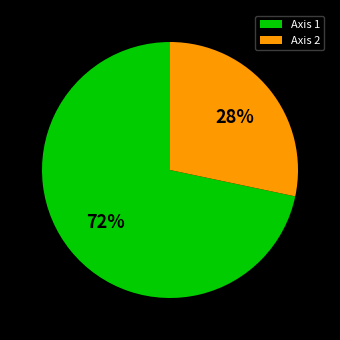

To the nearest percent, what is the average slice percentage?

50%